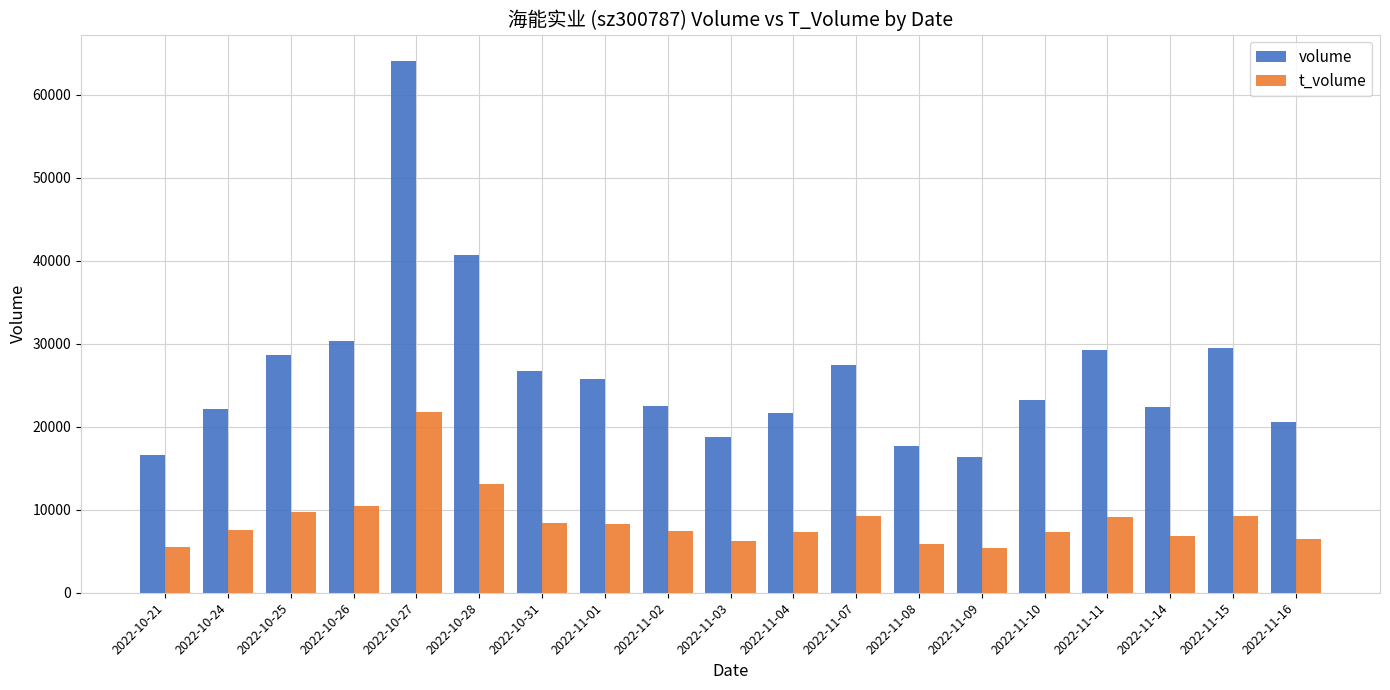

How many bars are there in total?

38